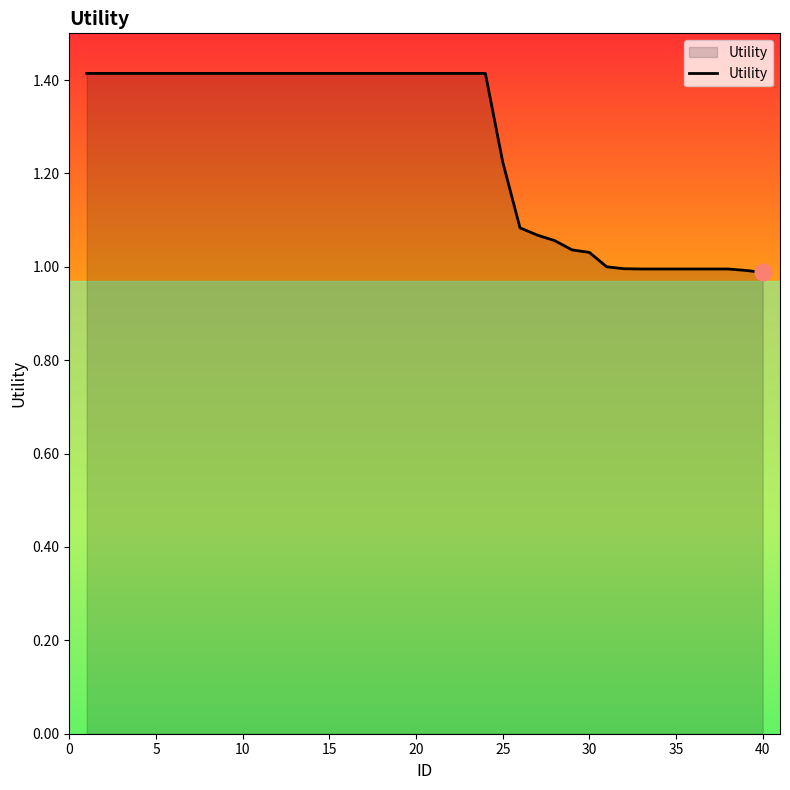

What is the difference between the maximum and minimum values?

0.4